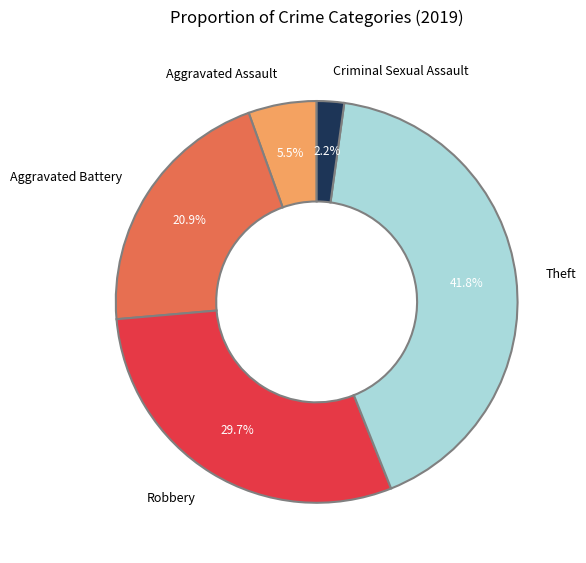

Does Theft represent more than half of the total?

No